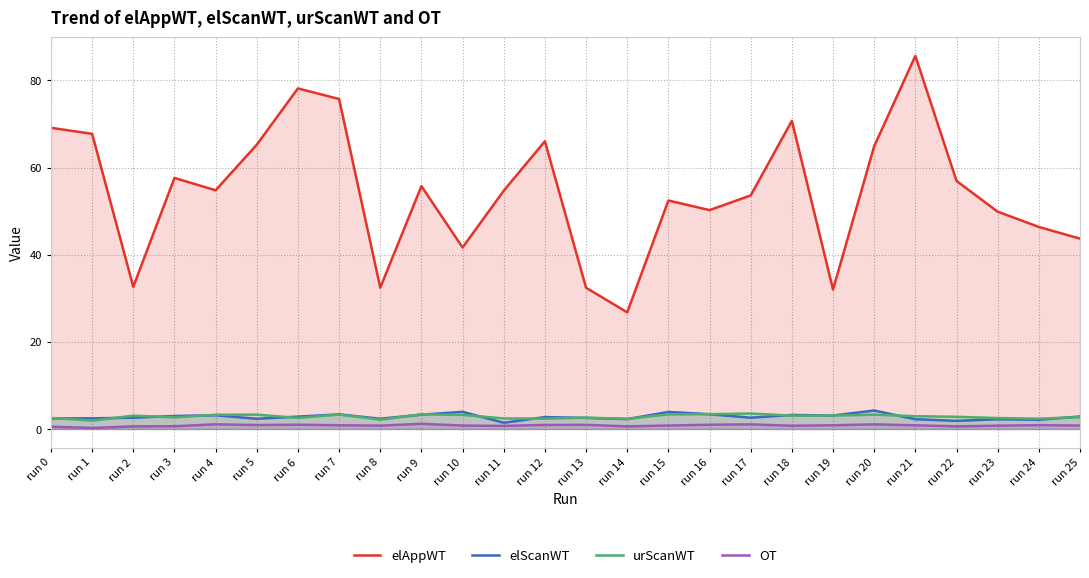

What is the difference between the maximum and second lowest values in the OT series?

0.7